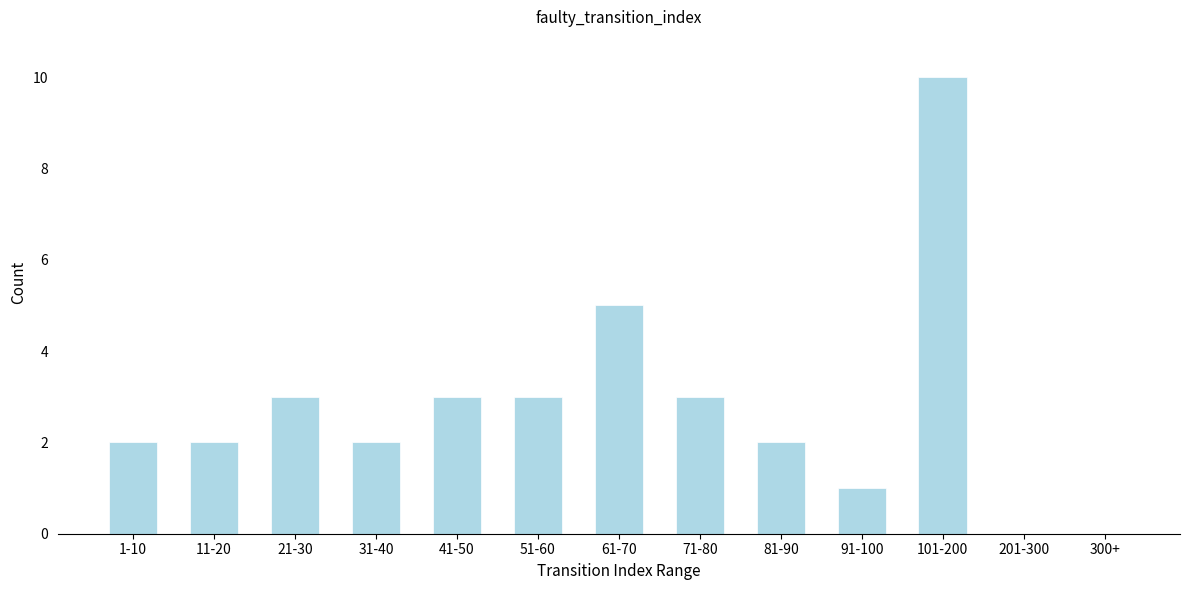

Reading left to right, transcribe all the data shown in this chart.

1-10=2	11-20=2	21-30=3	31-40=2	41-50=3	51-60=3	61-70=5	71-80=3	81-90=2	91-100=1	101-200=10	201-300=0	300+=0